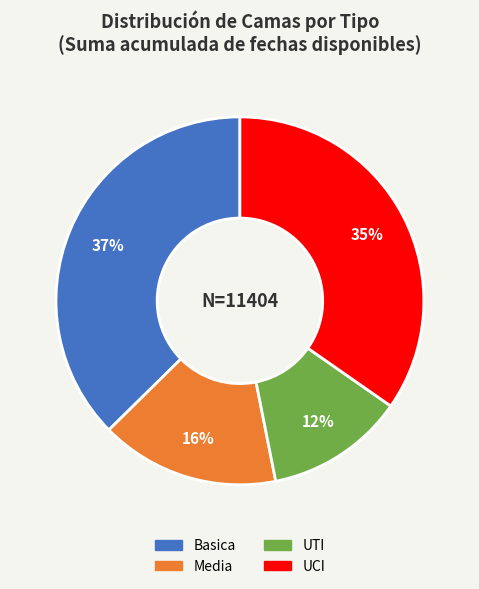

Approximately how many times larger is the value at Media compared to UCI?

0.5